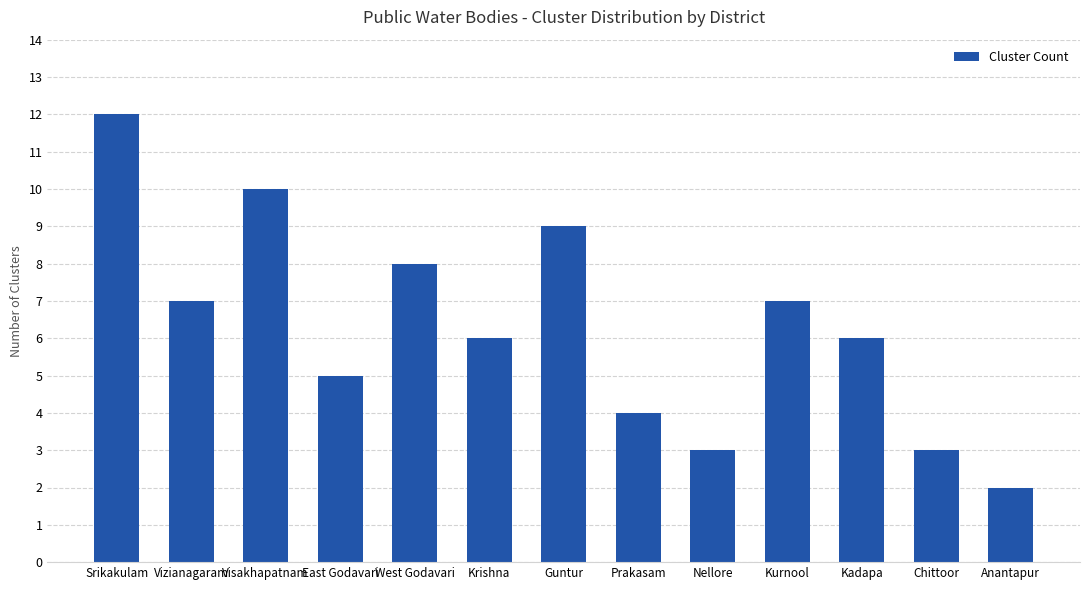

Does the chart contain stacked bars?

No